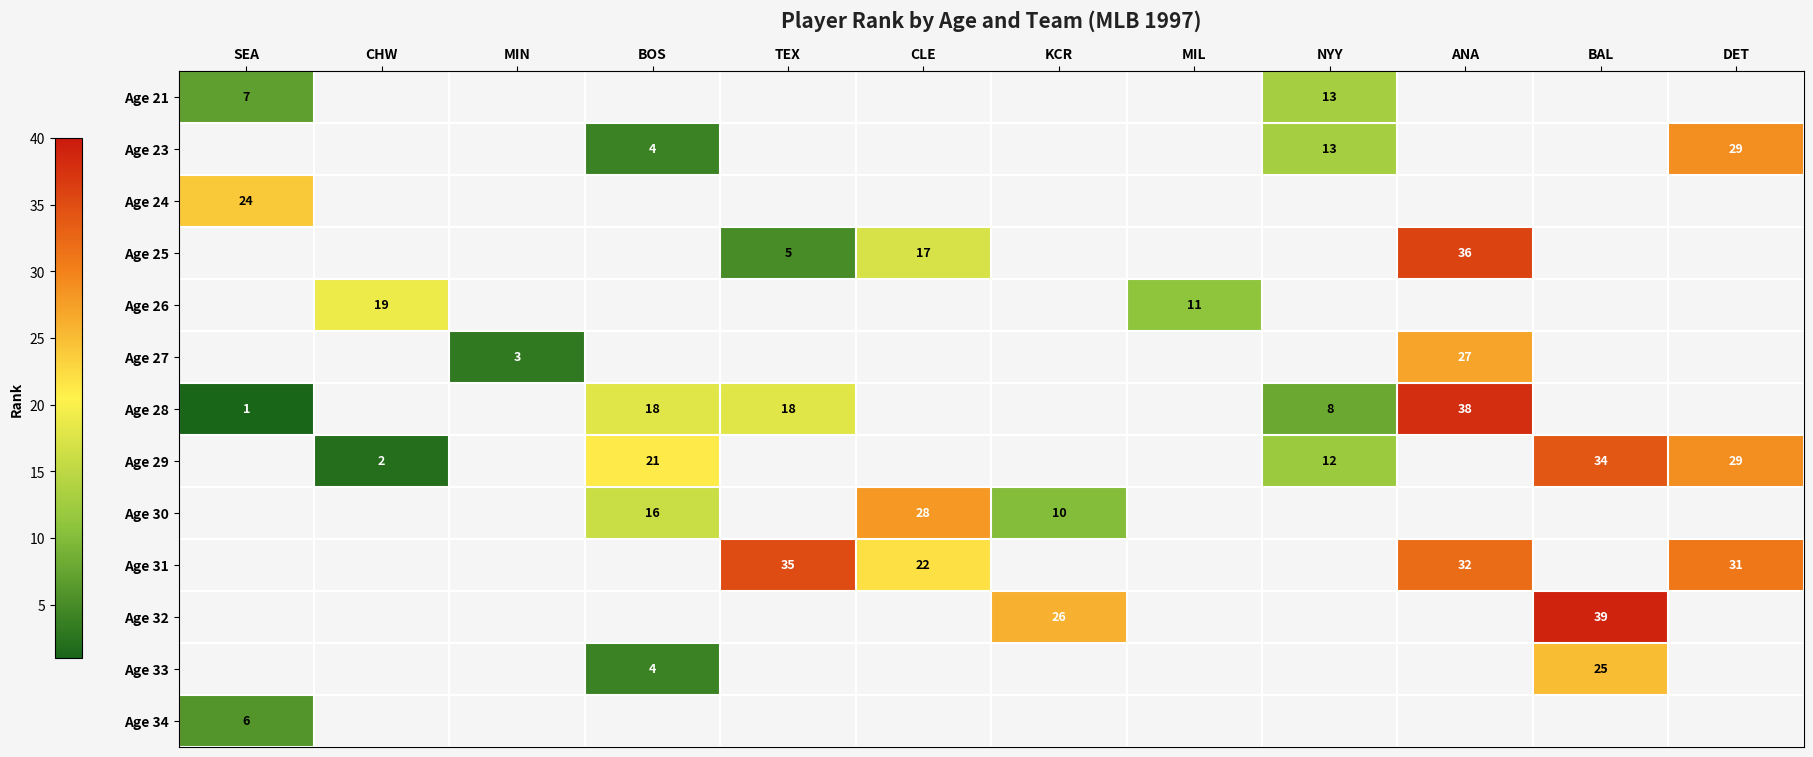

The Age 32 series shows 70 at BAL. True or false?

False